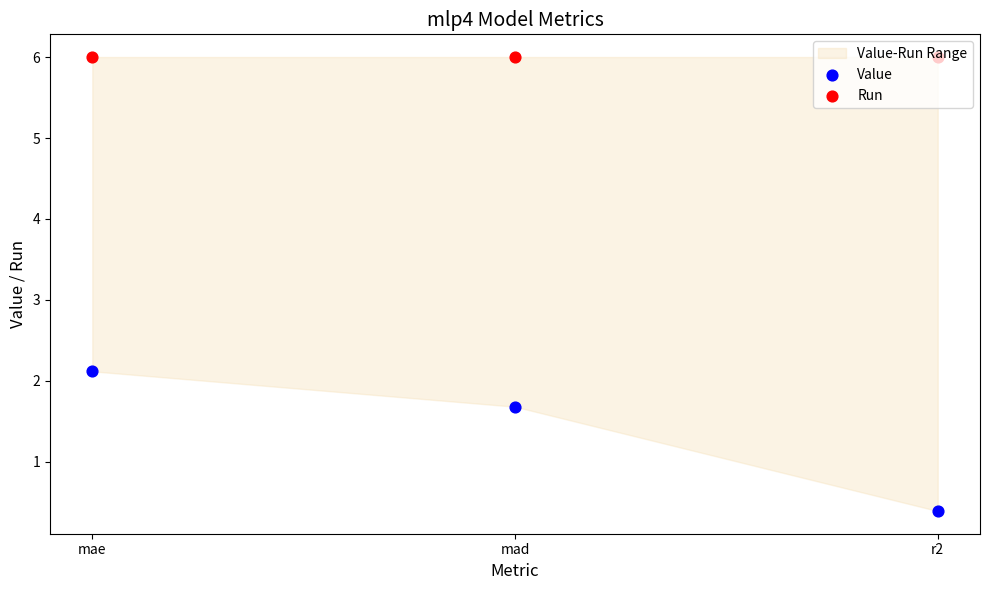

Which series has the largest total across all categories?

Run